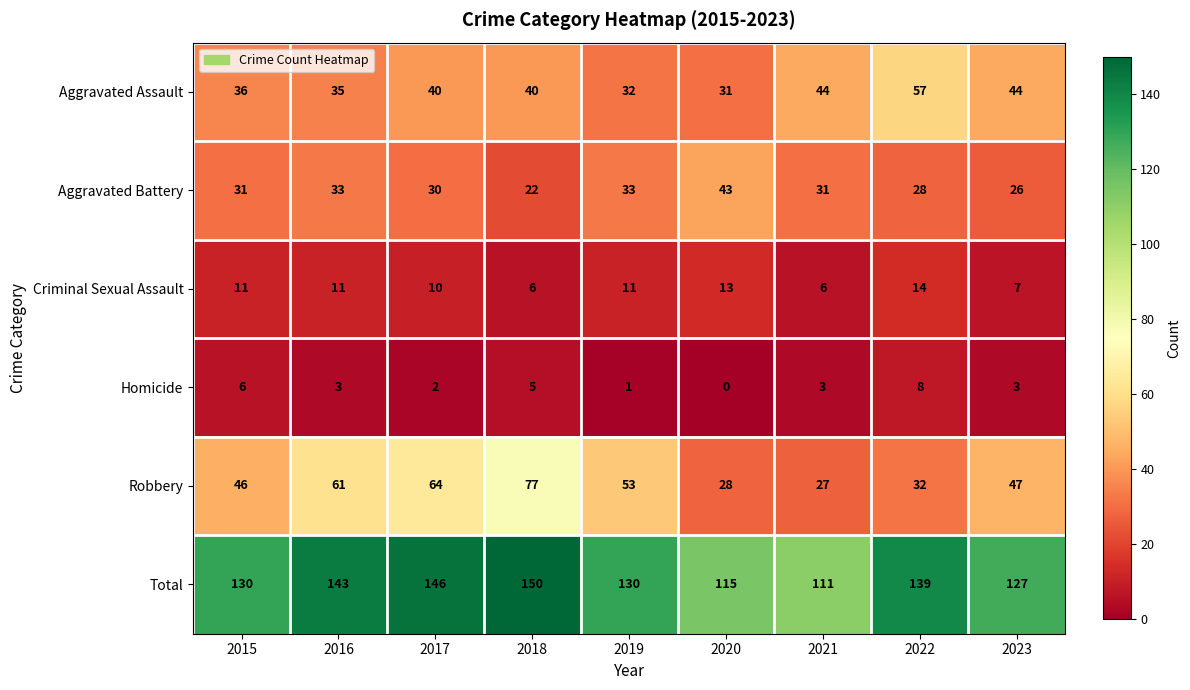

What is the average value of the Robbery series?

48